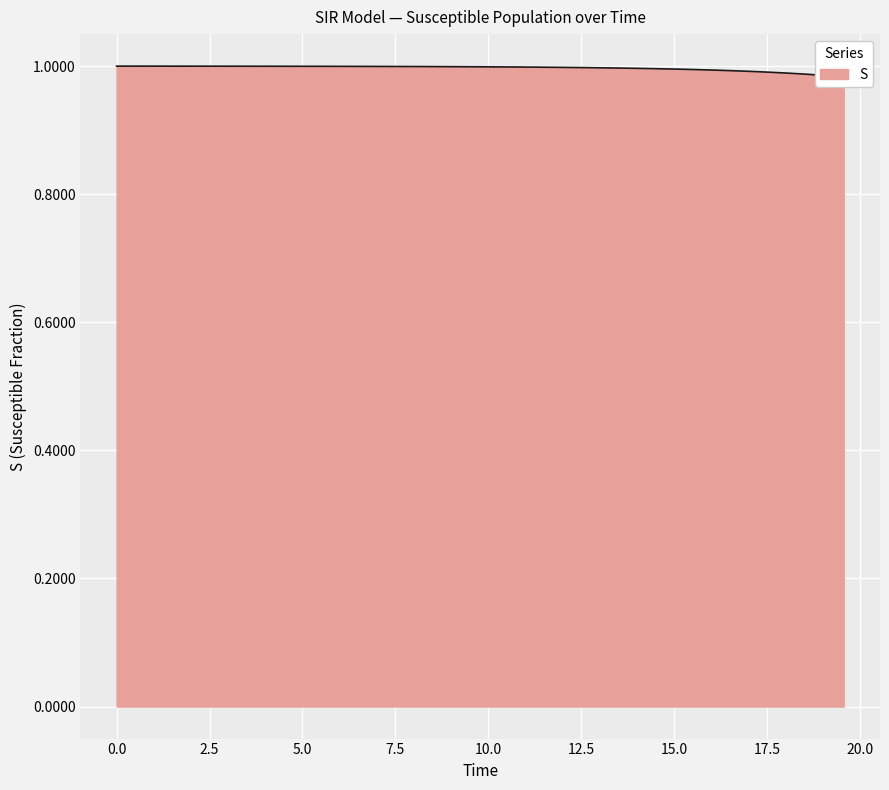

What position from the right is 15.551839464882944?

9